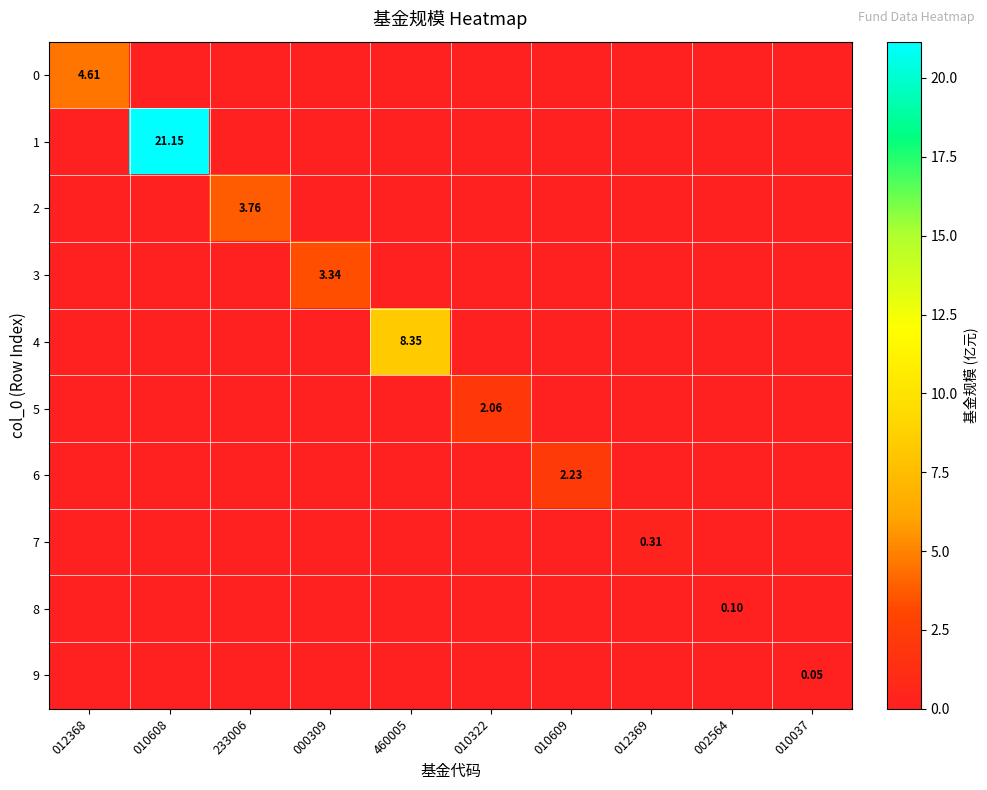

What is the maximum value shown in the chart?

21.1